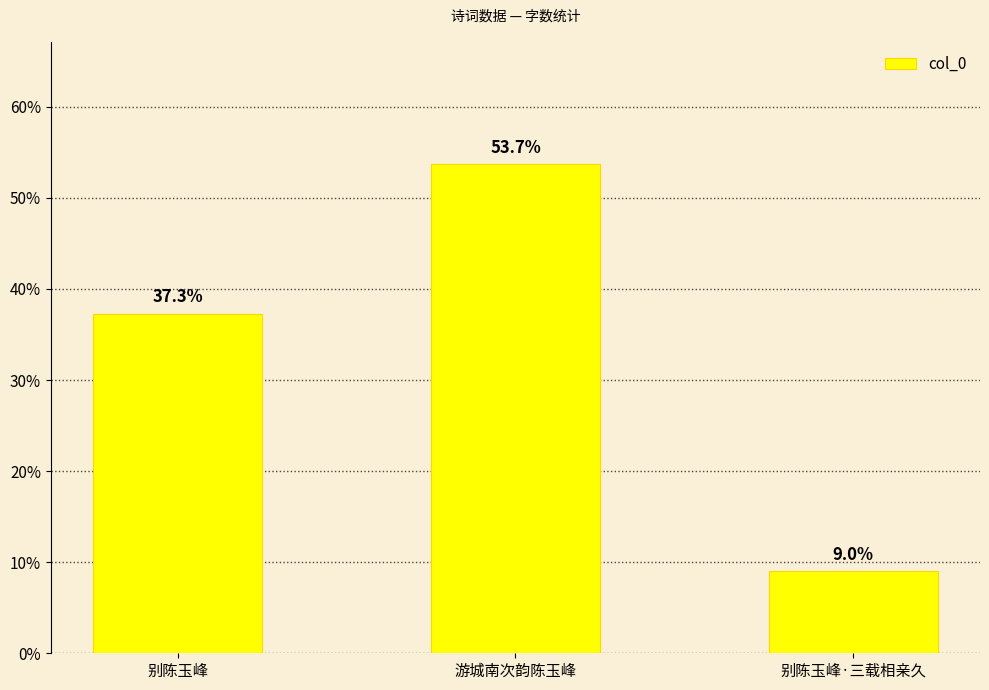

Approximately how many times larger is the value at 别陈玉峰·三载相亲久 compared to 游城南次韵陈玉峰?

0.2